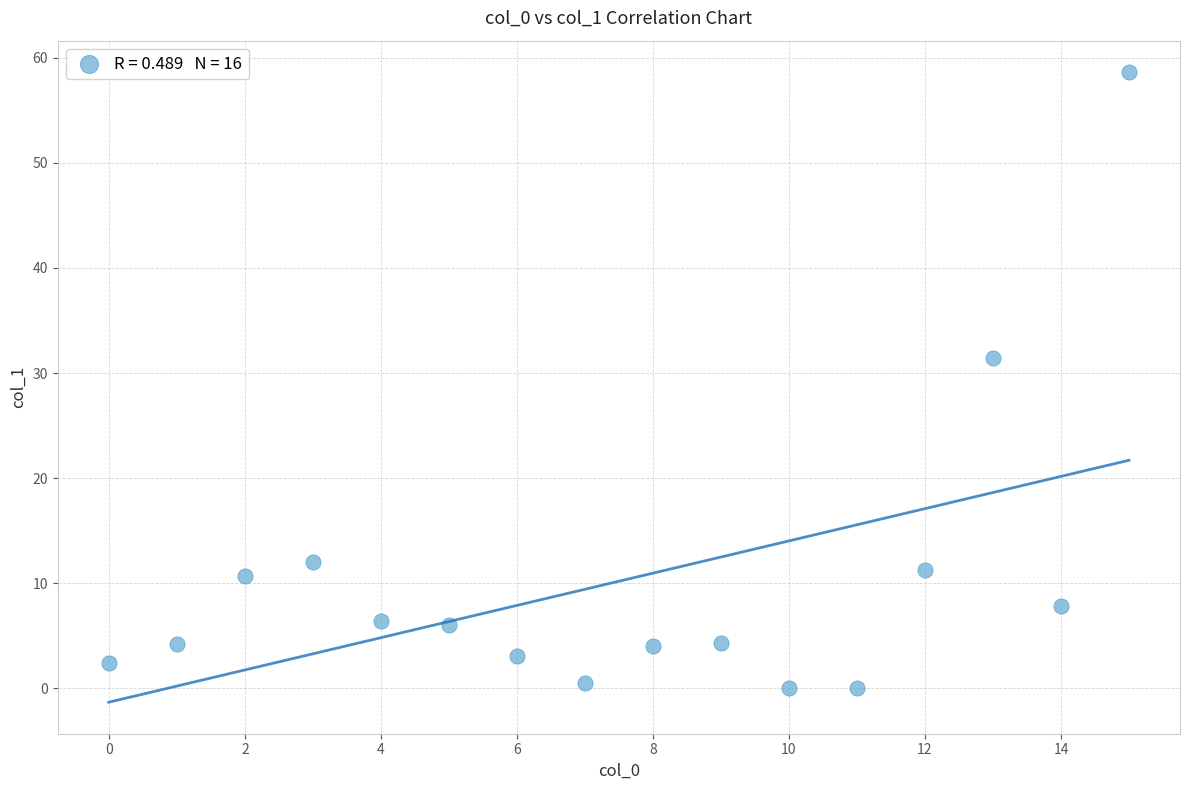

What is the range of Y values (max minus min)?

58.6